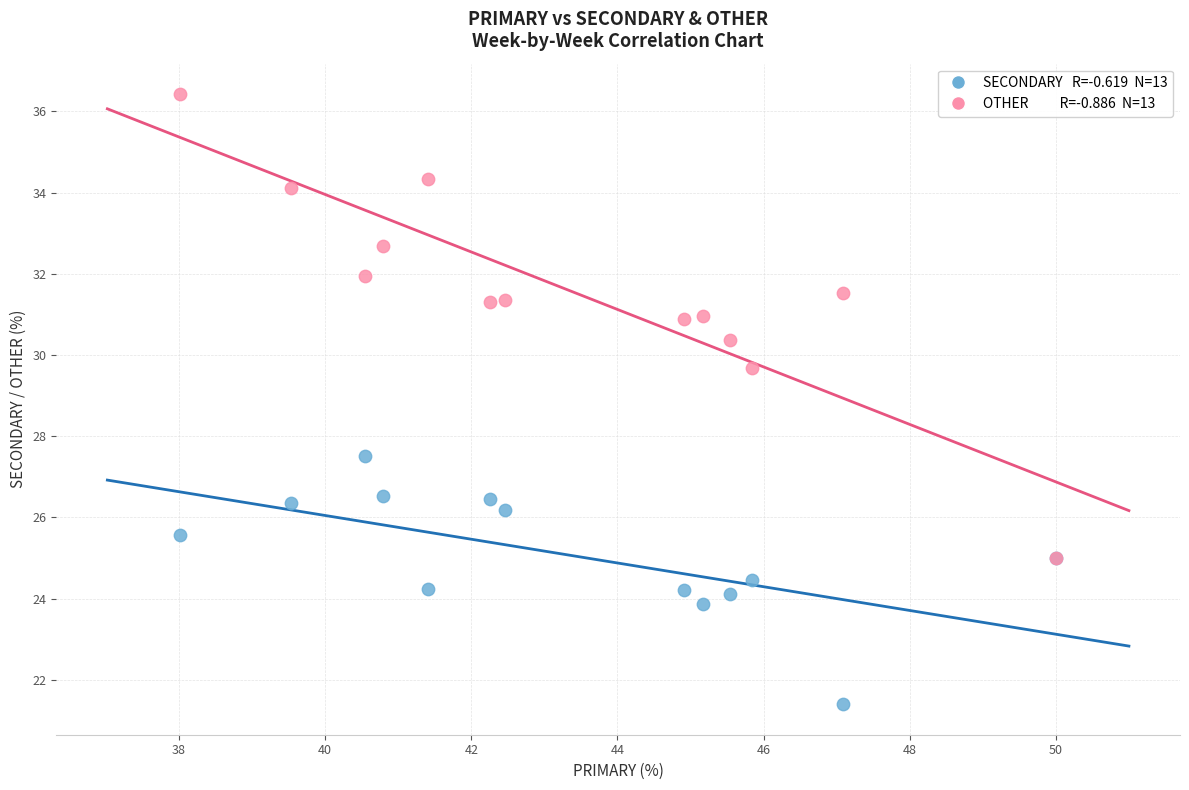

Across all series, what Y value is closest to 28?

27.5